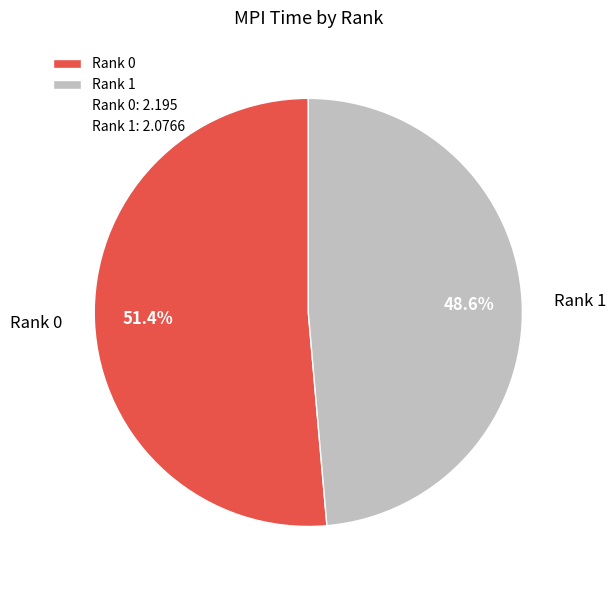

Rank the categories by value from highest to lowest.

Rank 0, Rank 1